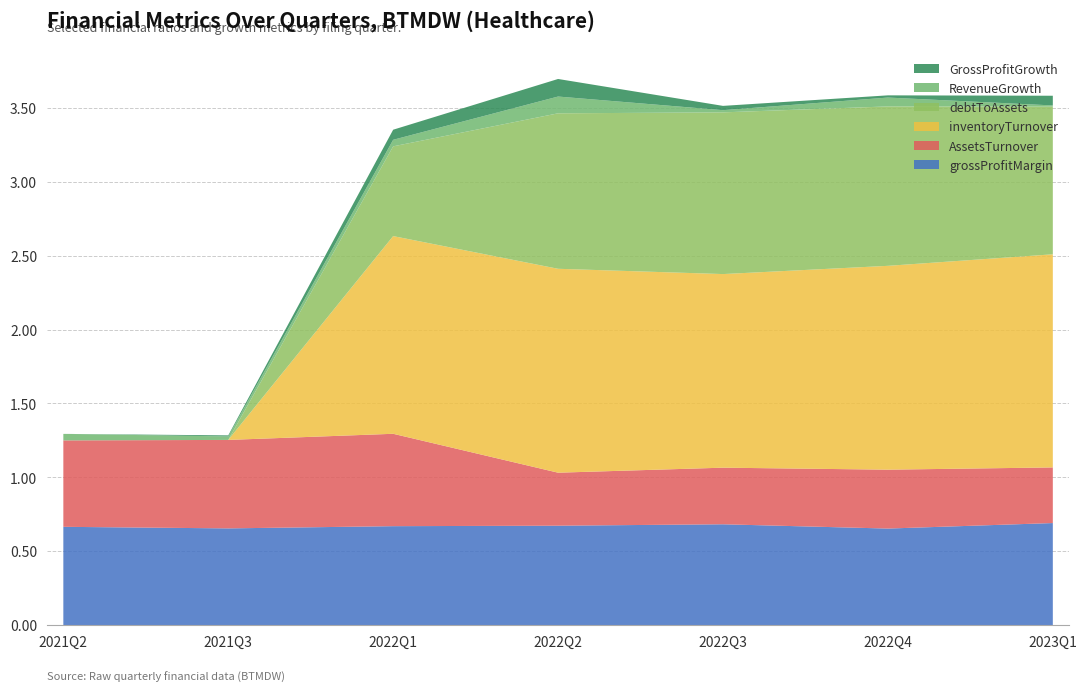

Reading left to right, what are all the values shown in this chart?

grossProfitMargin: 0.7	0.7	0.7	0.7	0.7	0.7	0.7
AssetsTurnover: 0.6	0.6	0.6	0.4	0.4	0.4	0.4
inventoryTurnover: 0.0	0.0	1.3	1.4	1.3	1.4	1.4
debtToAssets: 0.0	0.0	0.6	1.1	1.1	1.1	1.0
RevenueGrowth: 0.0	0.0	0.0	0.1	0.0	0.1	0.0
GrossProfitGrowth: 0.0	0.0	0.1	0.1	0.0	0.0	0.1